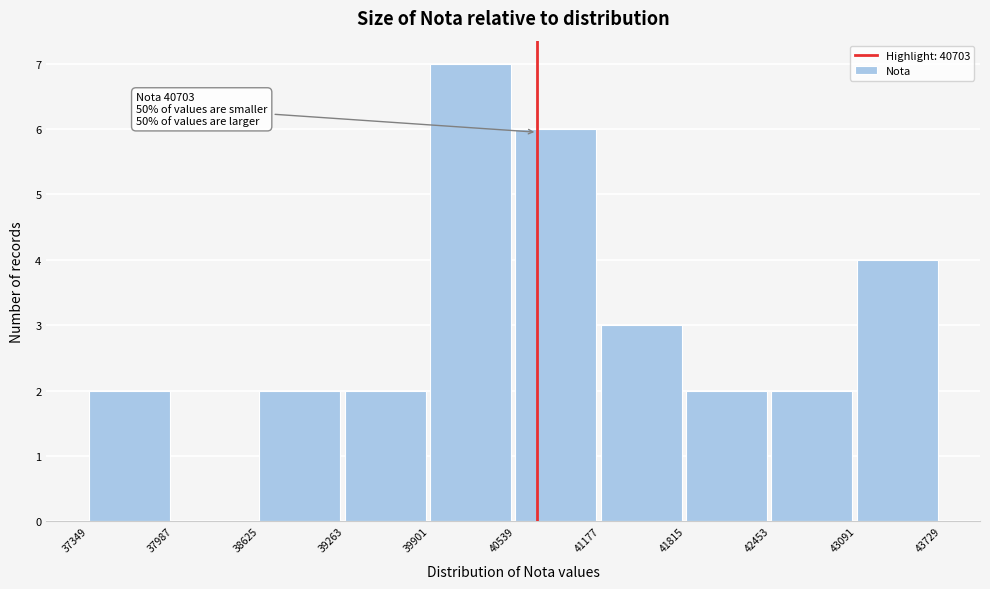

Over which range of the x-axis is the bar tallest?

39901 to 40539